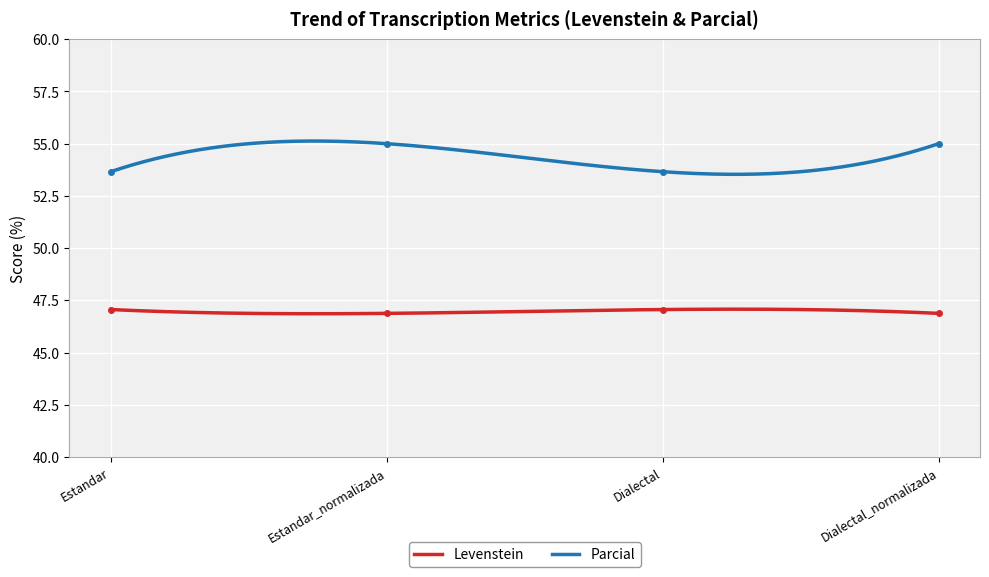

What is the label of the 3rd point from the right?

Estandar_normalizada